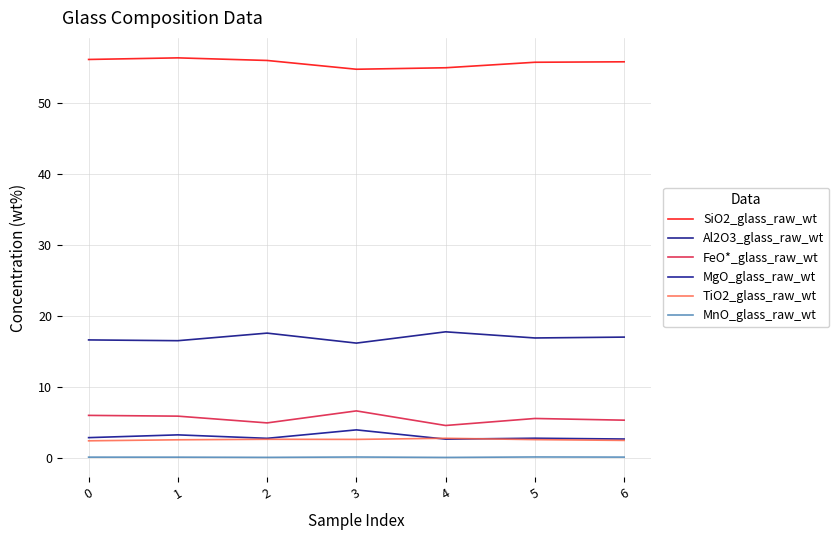

True or false: FeO*_glass_raw_wt and MgO_glass_raw_wt cross at least once.

False